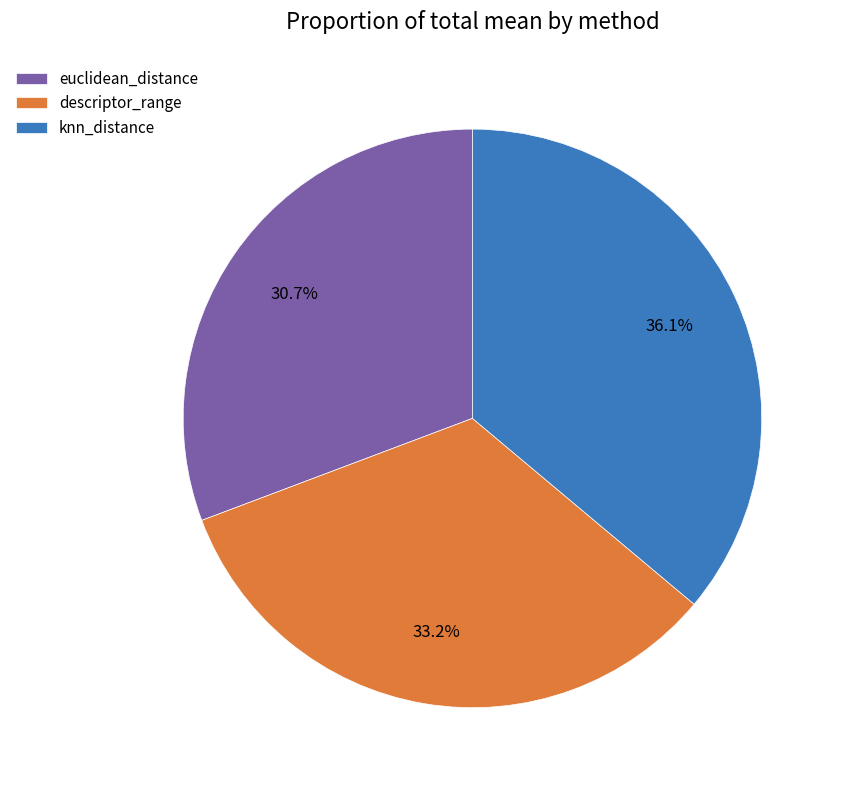

How many slices are in this pie chart?

3